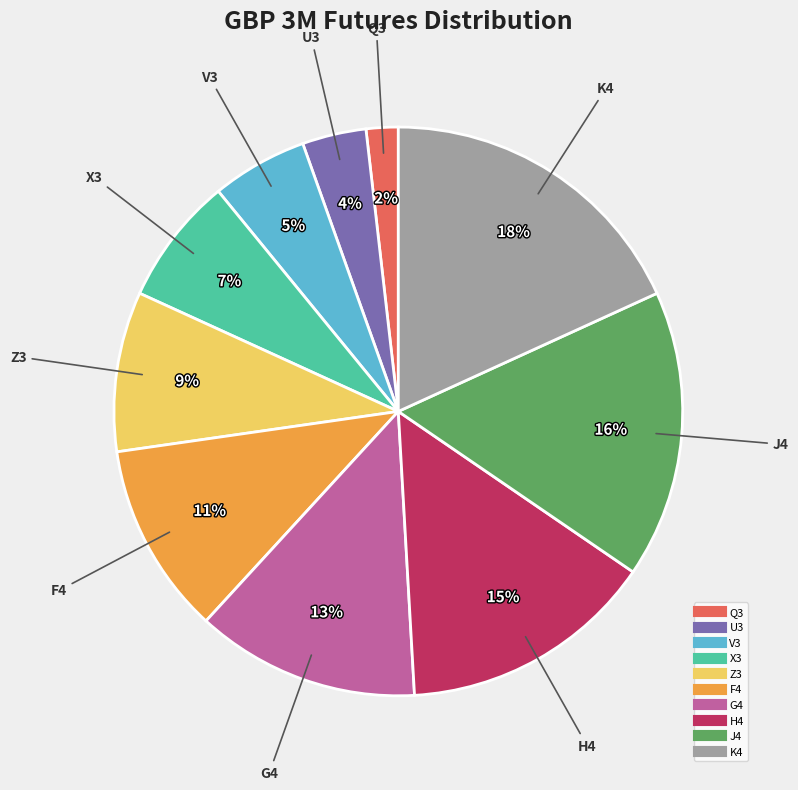

Do H4 and K4 together represent more than half of the pie?

No